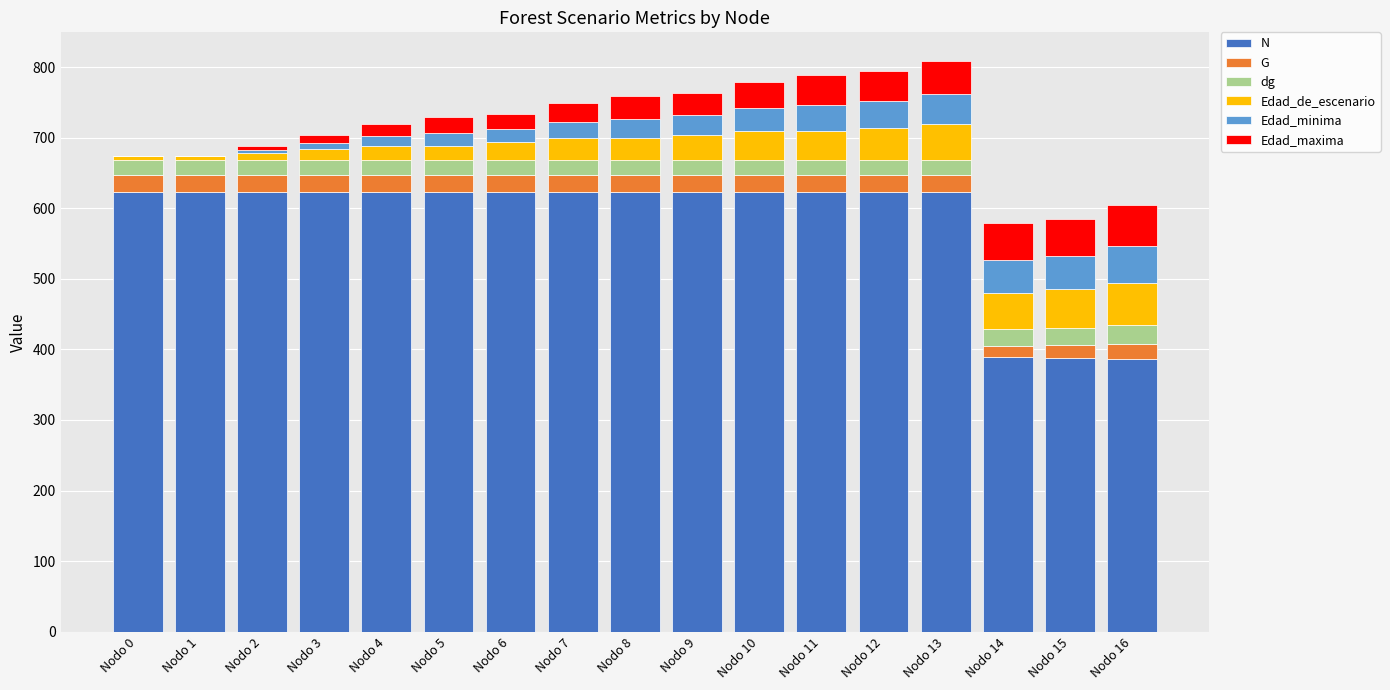

What is the maximum value for N?

622.5